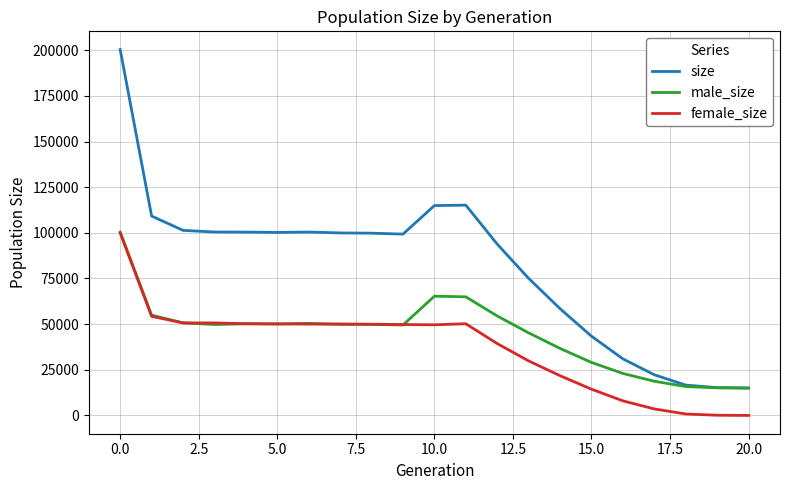

Which series has the largest total across all categories?

size